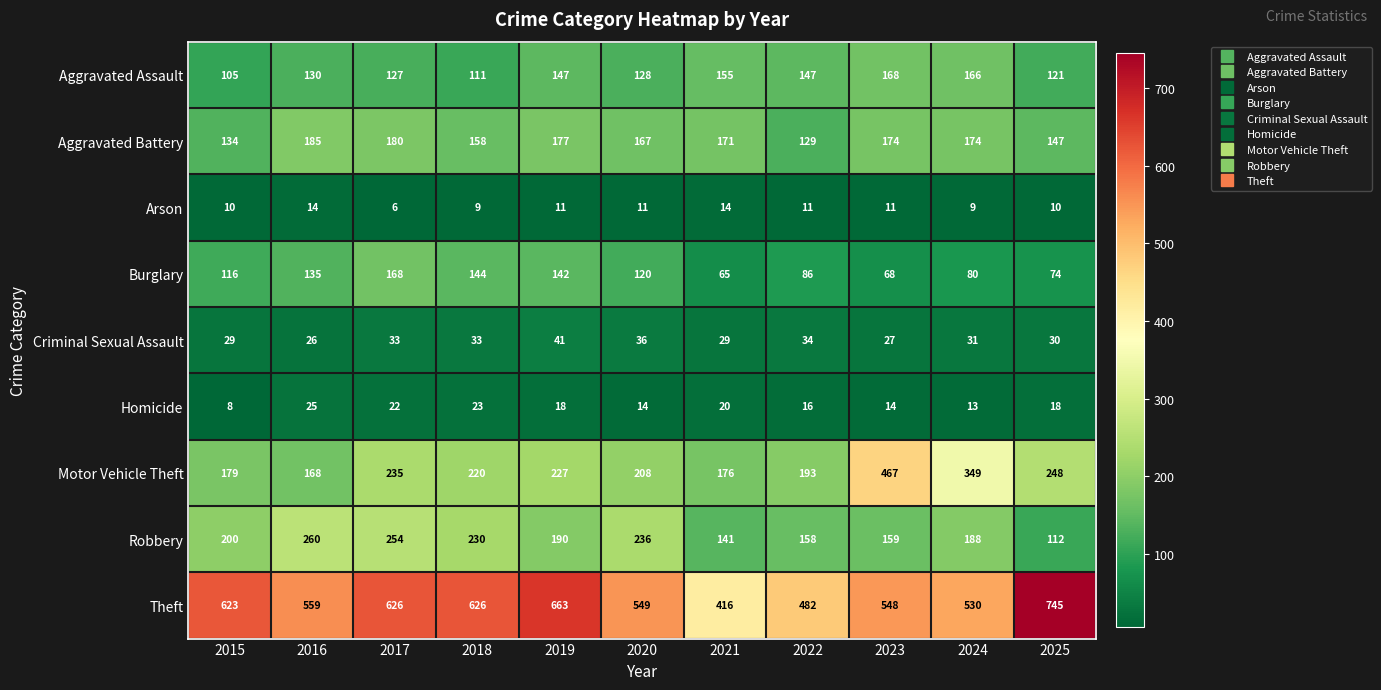

Which series has the largest range (max minus min)?

Theft